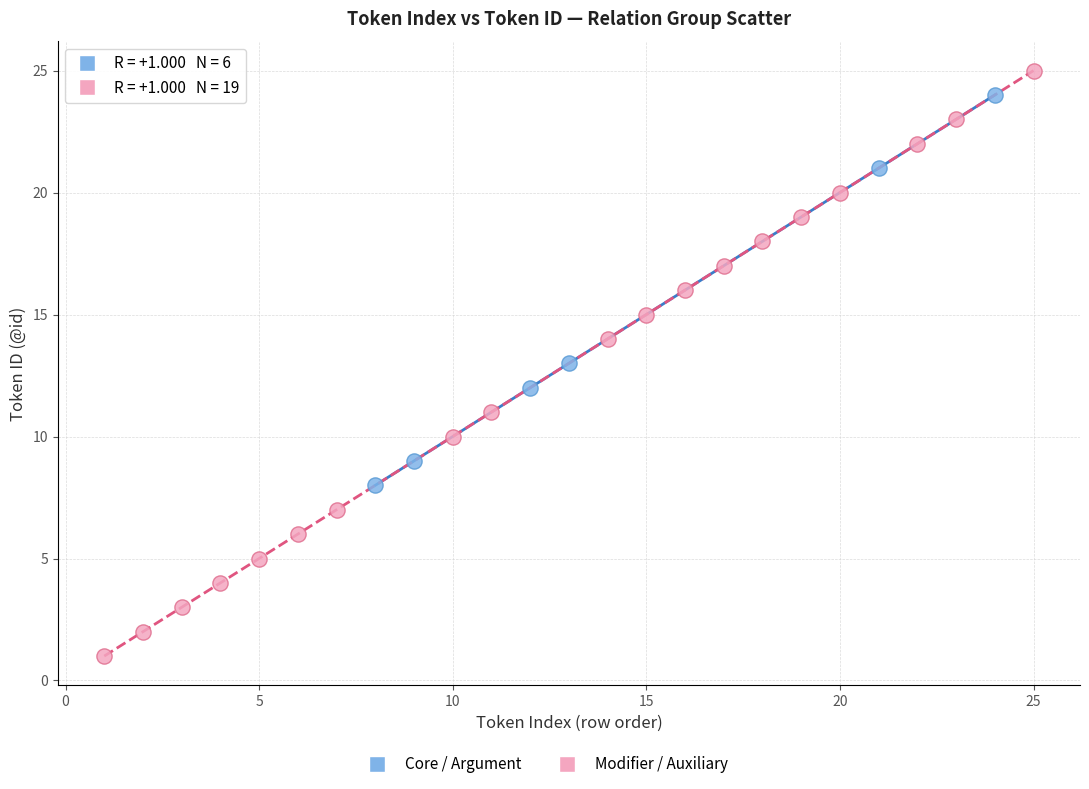

Which series has the largest Y range (max minus min)?

Modifier / Auxiliary